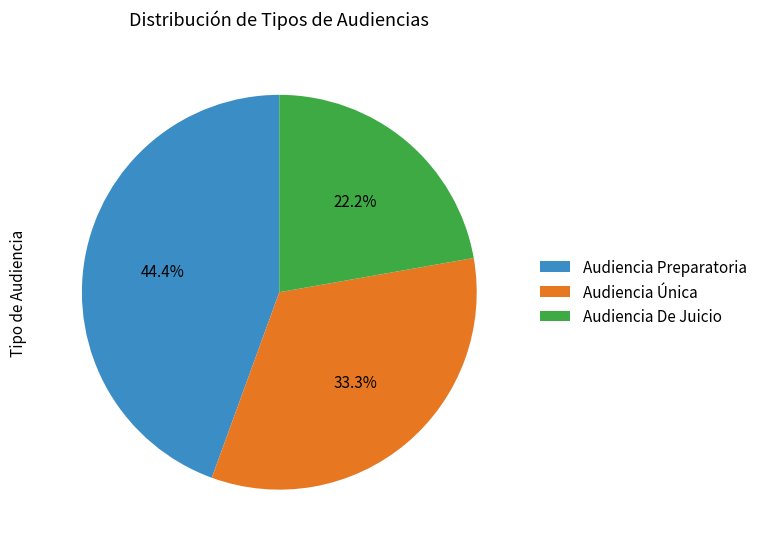

Which category has the smallest portion of the pie?

Audiencia De Juicio